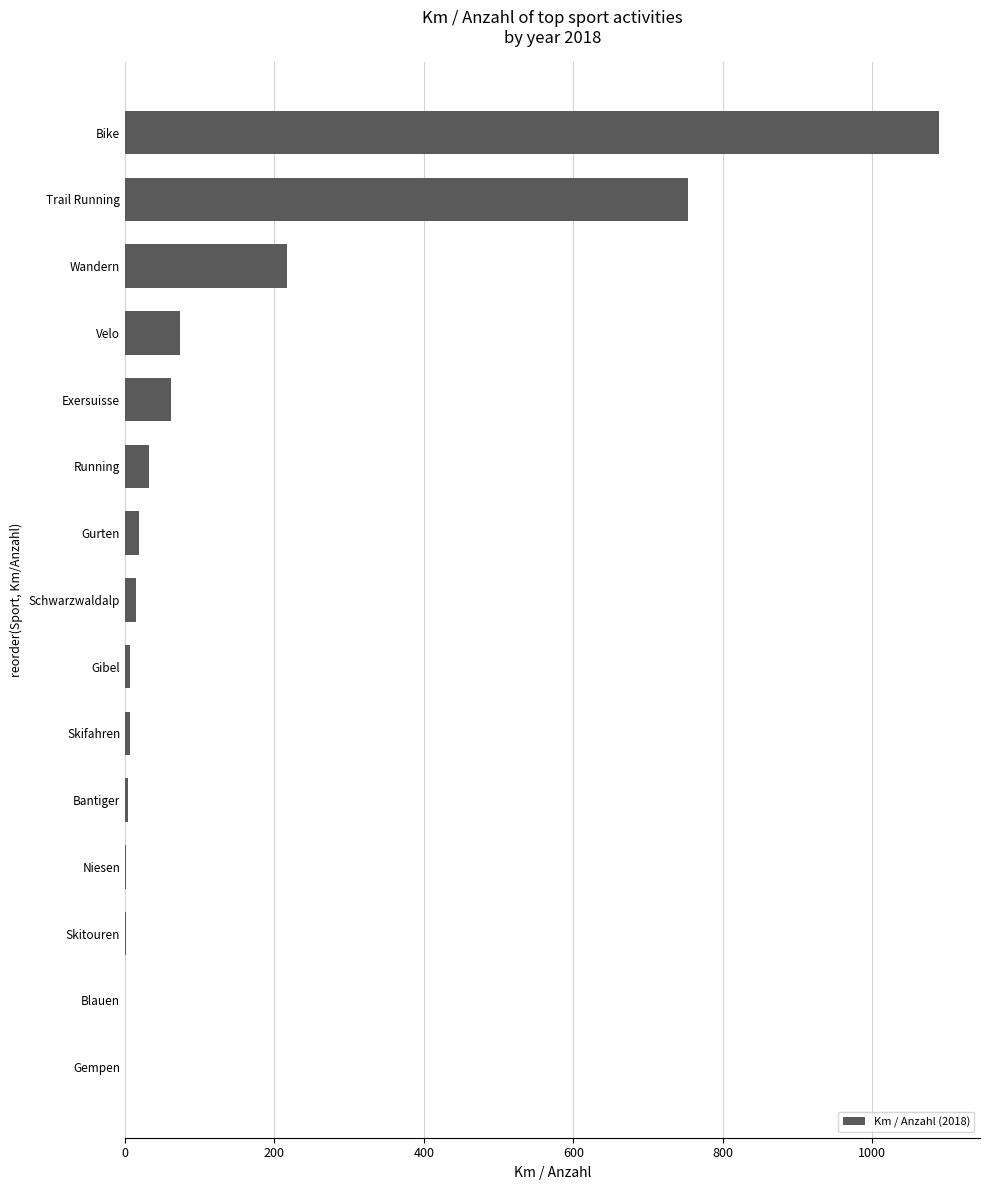

What is the sum of all values?

2282